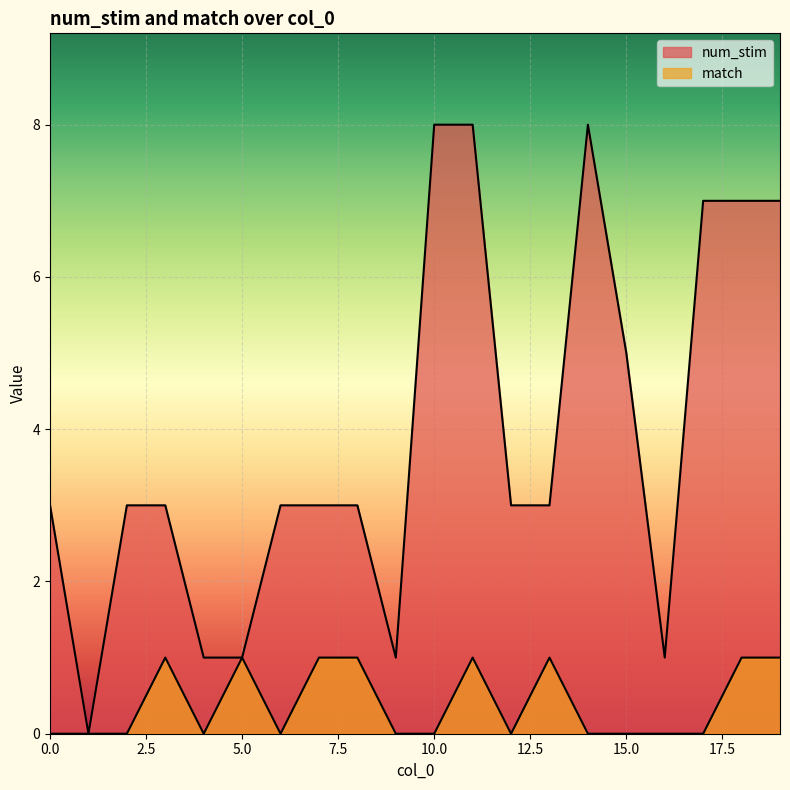

List the labels in order of match value, smallest first.

0, 1, 2, 4, 6, 9, 10, 12, 14, 15, 16, 17, 3, 5, 7, 8, 11, 13, 18, 19